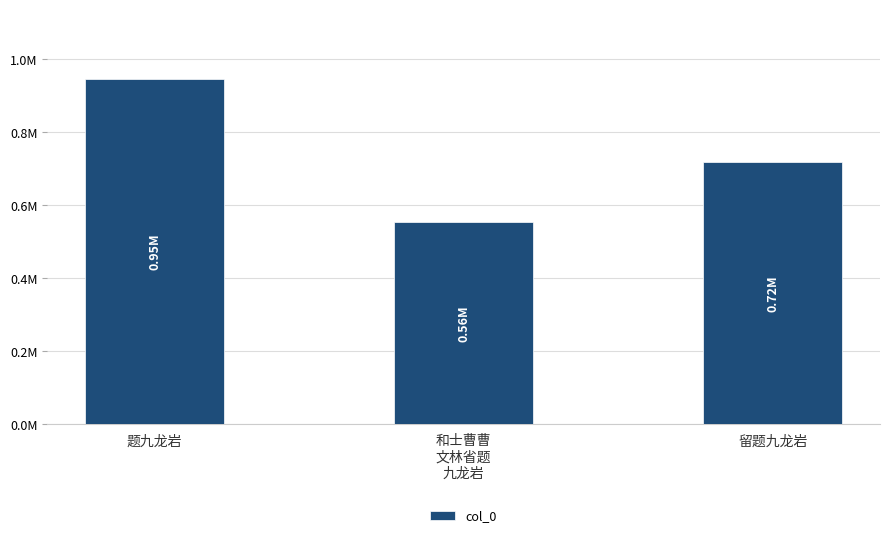

The chart shows a value of 555225.0 at 和士曹曹
文林省题
九龙岩. True or false?

True